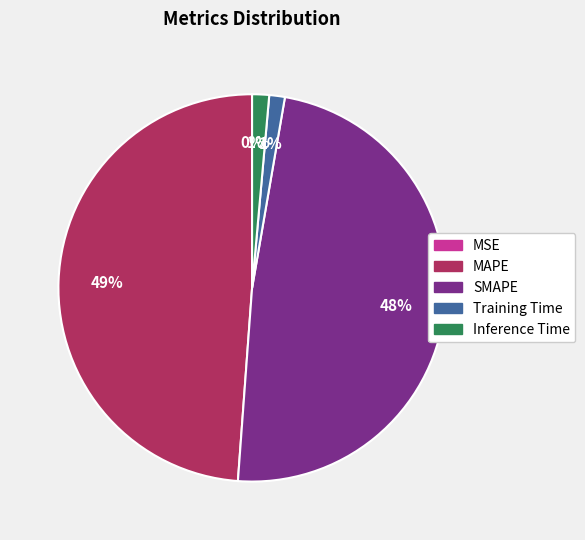

Does any single category account for the majority?

No